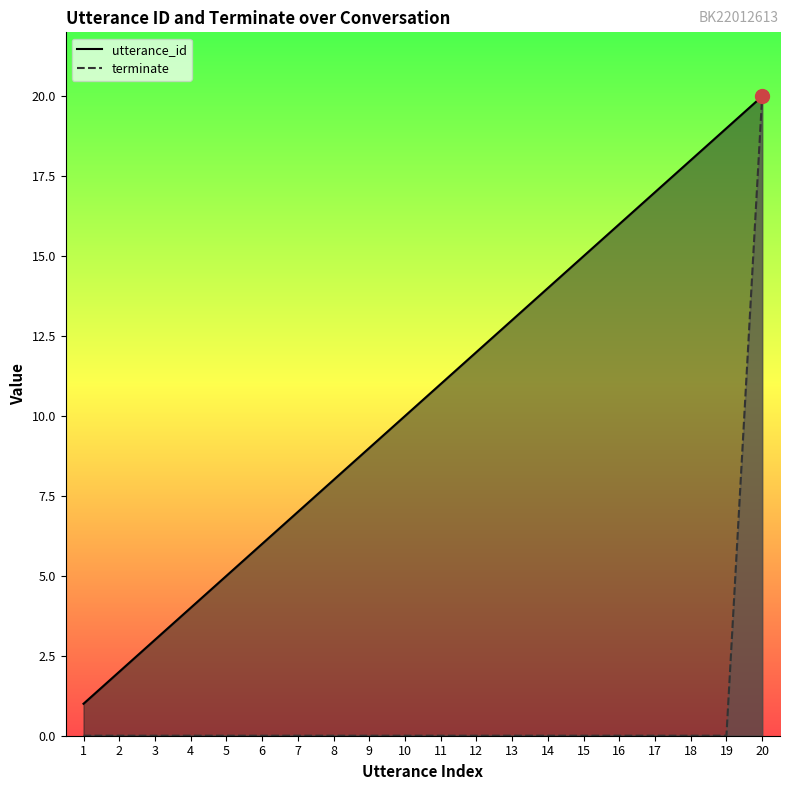

At how many categories does at least one series exceed 17?

3